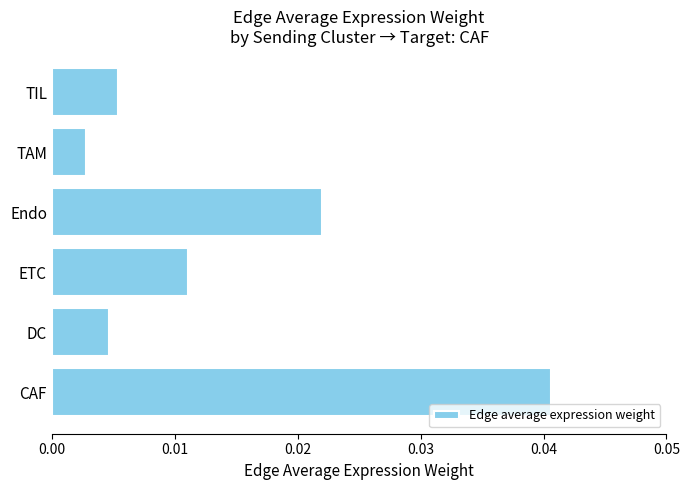

Rank the categories by value from highest to lowest.

CAF, Endo, ETC, TIL, DC, TAM